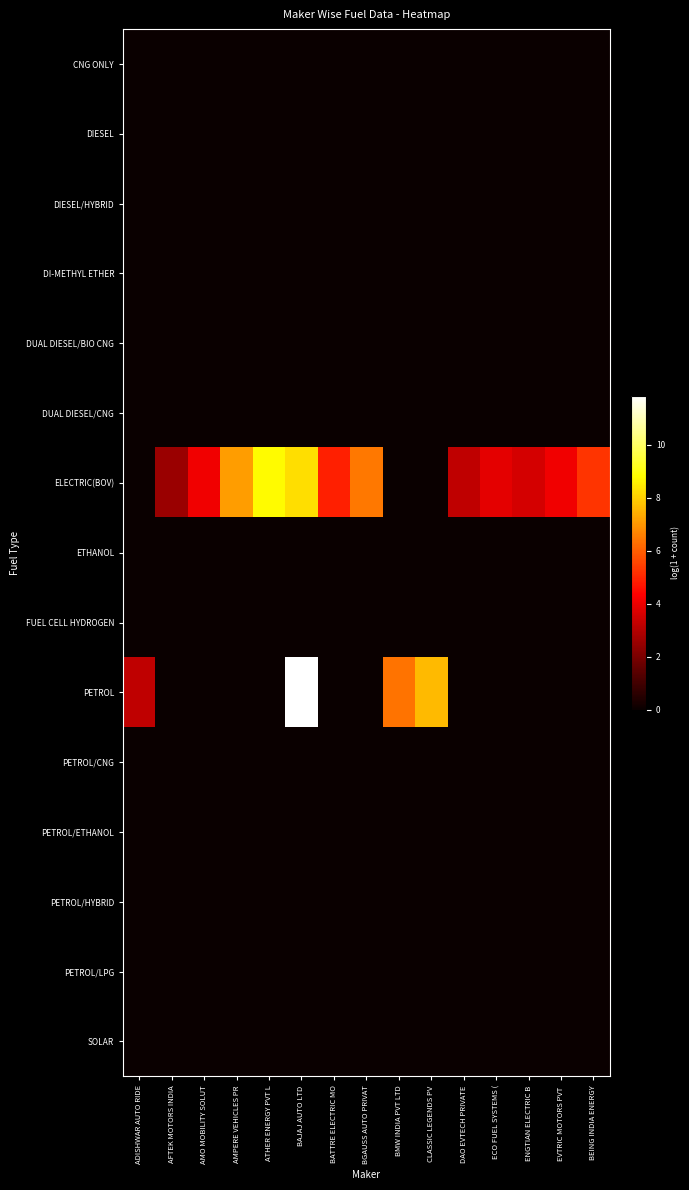

Reading right to left, what are all the values shown in this chart?

CNG ONLY: BEING INDIA ENERGY=0.0	EVTRIC MOTORS PVT =0.0	ENGTIAN ELECTRIC B=0.0	ECO FUEL SYSTEMS (=0.0	DAO EVTECH PRIVATE=0.0	CLASSIC LEGENDS PV=0.0	BMW INDIA PVT LTD=0.0	BGAUSS AUTO PRIVAT=0.0	BATTRE ELECTRIC MO=0.0	BAJAJ AUTO LTD=0.0	ATHER ENERGY PVT L=0.0	AMPERE VEHICLES PR=0.0	AMO MOBILITY SOLUT=0.0	AFTEK MOTORS INDIA=0.0	ADISHWAR AUTO RIDE=0.0
DIESEL: BEING INDIA ENERGY=0.0	EVTRIC MOTORS PVT =0.0	ENGTIAN ELECTRIC B=0.0	ECO FUEL SYSTEMS (=0.0	DAO EVTECH PRIVATE=0.0	CLASSIC LEGENDS PV=0.0	BMW INDIA PVT LTD=0.0	BGAUSS AUTO PRIVAT=0.0	BATTRE ELECTRIC MO=0.0	BAJAJ AUTO LTD=0.0	ATHER ENERGY PVT L=0.0	AMPERE VEHICLES PR=0.0	AMO MOBILITY SOLUT=0.0	AFTEK MOTORS INDIA=0.0	ADISHWAR AUTO RIDE=0.0
DIESEL/HYBRID: BEING INDIA ENERGY=0.0	EVTRIC MOTORS PVT =0.0	ENGTIAN ELECTRIC B=0.0	ECO FUEL SYSTEMS (=0.0	DAO EVTECH PRIVATE=0.0	CLASSIC LEGENDS PV=0.0	BMW INDIA PVT LTD=0.0	BGAUSS AUTO PRIVAT=0.0	BATTRE ELECTRIC MO=0.0	BAJAJ AUTO LTD=0.0	ATHER ENERGY PVT L=0.0	AMPERE VEHICLES PR=0.0	AMO MOBILITY SOLUT=0.0	AFTEK MOTORS INDIA=0.0	ADISHWAR AUTO RIDE=0.0
DI-METHYL ETHER: BEING INDIA ENERGY=0.0	EVTRIC MOTORS PVT =0.0	ENGTIAN ELECTRIC B=0.0	ECO FUEL SYSTEMS (=0.0	DAO EVTECH PRIVATE=0.0	CLASSIC LEGENDS PV=0.0	BMW INDIA PVT LTD=0.0	BGAUSS AUTO PRIVAT=0.0	BATTRE ELECTRIC MO=0.0	BAJAJ AUTO LTD=0.0	ATHER ENERGY PVT L=0.0	AMPERE VEHICLES PR=0.0	AMO MOBILITY SOLUT=0.0	AFTEK MOTORS INDIA=0.0	ADISHWAR AUTO RIDE=0.0
DUAL DIESEL/BIO CNG: BEING INDIA ENERGY=0.0	EVTRIC MOTORS PVT =0.0	ENGTIAN ELECTRIC B=0.0	ECO FUEL SYSTEMS (=0.0	DAO EVTECH PRIVATE=0.0	CLASSIC LEGENDS PV=0.0	BMW INDIA PVT LTD=0.0	BGAUSS AUTO PRIVAT=0.0	BATTRE ELECTRIC MO=0.0	BAJAJ AUTO LTD=0.0	ATHER ENERGY PVT L=0.0	AMPERE VEHICLES PR=0.0	AMO MOBILITY SOLUT=0.0	AFTEK MOTORS INDIA=0.0	ADISHWAR AUTO RIDE=0.0
DUAL DIESEL/CNG: BEING INDIA ENERGY=0.0	EVTRIC MOTORS PVT =0.0	ENGTIAN ELECTRIC B=0.0	ECO FUEL SYSTEMS (=0.0	DAO EVTECH PRIVATE=0.0	CLASSIC LEGENDS PV=0.0	BMW INDIA PVT LTD=0.0	BGAUSS AUTO PRIVAT=0.0	BATTRE ELECTRIC MO=0.0	BAJAJ AUTO LTD=0.0	ATHER ENERGY PVT L=0.0	AMPERE VEHICLES PR=0.0	AMO MOBILITY SOLUT=0.0	AFTEK MOTORS INDIA=0.0	ADISHWAR AUTO RIDE=0.0
ELECTRIC(BOV): BEING INDIA ENERGY=5.2	EVTRIC MOTORS PVT =4.1	ENGTIAN ELECTRIC B=3.6	ECO FUEL SYSTEMS (=3.9	DAO EVTECH PRIVATE=3.2	CLASSIC LEGENDS PV=0.0	BMW INDIA PVT LTD=0.0	BGAUSS AUTO PRIVAT=6.5	BATTRE ELECTRIC MO=4.9	BAJAJ AUTO LTD=8.3	ATHER ENERGY PVT L=8.8	AMPERE VEHICLES PR=7.1	AMO MOBILITY SOLUT=4.1	AFTEK MOTORS INDIA=2.6	ADISHWAR AUTO RIDE=0.0
ETHANOL: BEING INDIA ENERGY=0.0	EVTRIC MOTORS PVT =0.0	ENGTIAN ELECTRIC B=0.0	ECO FUEL SYSTEMS (=0.0	DAO EVTECH PRIVATE=0.0	CLASSIC LEGENDS PV=0.0	BMW INDIA PVT LTD=0.0	BGAUSS AUTO PRIVAT=0.0	BATTRE ELECTRIC MO=0.0	BAJAJ AUTO LTD=0.0	ATHER ENERGY PVT L=0.0	AMPERE VEHICLES PR=0.0	AMO MOBILITY SOLUT=0.0	AFTEK MOTORS INDIA=0.0	ADISHWAR AUTO RIDE=0.0
FUEL CELL HYDROGEN: BEING INDIA ENERGY=0.0	EVTRIC MOTORS PVT =0.0	ENGTIAN ELECTRIC B=0.0	ECO FUEL SYSTEMS (=0.0	DAO EVTECH PRIVATE=0.0	CLASSIC LEGENDS PV=0.0	BMW INDIA PVT LTD=0.0	BGAUSS AUTO PRIVAT=0.0	BATTRE ELECTRIC MO=0.0	BAJAJ AUTO LTD=0.0	ATHER ENERGY PVT L=0.0	AMPERE VEHICLES PR=0.0	AMO MOBILITY SOLUT=0.0	AFTEK MOTORS INDIA=0.0	ADISHWAR AUTO RIDE=0.0
PETROL: BEING INDIA ENERGY=0.0	EVTRIC MOTORS PVT =0.0	ENGTIAN ELECTRIC B=0.0	ECO FUEL SYSTEMS (=0.0	DAO EVTECH PRIVATE=0.0	CLASSIC LEGENDS PV=7.6	BMW INDIA PVT LTD=6.4	BGAUSS AUTO PRIVAT=0.0	BATTRE ELECTRIC MO=0.0	BAJAJ AUTO LTD=11.9	ATHER ENERGY PVT L=0.0	AMPERE VEHICLES PR=0.0	AMO MOBILITY SOLUT=0.0	AFTEK MOTORS INDIA=0.0	ADISHWAR AUTO RIDE=3.2
PETROL/CNG: BEING INDIA ENERGY=0.0	EVTRIC MOTORS PVT =0.0	ENGTIAN ELECTRIC B=0.0	ECO FUEL SYSTEMS (=0.0	DAO EVTECH PRIVATE=0.0	CLASSIC LEGENDS PV=0.0	BMW INDIA PVT LTD=0.0	BGAUSS AUTO PRIVAT=0.0	BATTRE ELECTRIC MO=0.0	BAJAJ AUTO LTD=0.0	ATHER ENERGY PVT L=0.0	AMPERE VEHICLES PR=0.0	AMO MOBILITY SOLUT=0.0	AFTEK MOTORS INDIA=0.0	ADISHWAR AUTO RIDE=0.0
PETROL/ETHANOL: BEING INDIA ENERGY=0.0	EVTRIC MOTORS PVT =0.0	ENGTIAN ELECTRIC B=0.0	ECO FUEL SYSTEMS (=0.0	DAO EVTECH PRIVATE=0.0	CLASSIC LEGENDS PV=0.0	BMW INDIA PVT LTD=0.0	BGAUSS AUTO PRIVAT=0.0	BATTRE ELECTRIC MO=0.0	BAJAJ AUTO LTD=0.0	ATHER ENERGY PVT L=0.0	AMPERE VEHICLES PR=0.0	AMO MOBILITY SOLUT=0.0	AFTEK MOTORS INDIA=0.0	ADISHWAR AUTO RIDE=0.0
PETROL/HYBRID: BEING INDIA ENERGY=0.0	EVTRIC MOTORS PVT =0.0	ENGTIAN ELECTRIC B=0.0	ECO FUEL SYSTEMS (=0.0	DAO EVTECH PRIVATE=0.0	CLASSIC LEGENDS PV=0.0	BMW INDIA PVT LTD=0.0	BGAUSS AUTO PRIVAT=0.0	BATTRE ELECTRIC MO=0.0	BAJAJ AUTO LTD=0.0	ATHER ENERGY PVT L=0.0	AMPERE VEHICLES PR=0.0	AMO MOBILITY SOLUT=0.0	AFTEK MOTORS INDIA=0.0	ADISHWAR AUTO RIDE=0.0
PETROL/LPG: BEING INDIA ENERGY=0.0	EVTRIC MOTORS PVT =0.0	ENGTIAN ELECTRIC B=0.0	ECO FUEL SYSTEMS (=0.0	DAO EVTECH PRIVATE=0.0	CLASSIC LEGENDS PV=0.0	BMW INDIA PVT LTD=0.0	BGAUSS AUTO PRIVAT=0.0	BATTRE ELECTRIC MO=0.0	BAJAJ AUTO LTD=0.0	ATHER ENERGY PVT L=0.0	AMPERE VEHICLES PR=0.0	AMO MOBILITY SOLUT=0.0	AFTEK MOTORS INDIA=0.0	ADISHWAR AUTO RIDE=0.0
SOLAR: BEING INDIA ENERGY=0.0	EVTRIC MOTORS PVT =0.0	ENGTIAN ELECTRIC B=0.0	ECO FUEL SYSTEMS (=0.0	DAO EVTECH PRIVATE=0.0	CLASSIC LEGENDS PV=0.0	BMW INDIA PVT LTD=0.0	BGAUSS AUTO PRIVAT=0.0	BATTRE ELECTRIC MO=0.0	BAJAJ AUTO LTD=0.0	ATHER ENERGY PVT L=0.0	AMPERE VEHICLES PR=0.0	AMO MOBILITY SOLUT=0.0	AFTEK MOTORS INDIA=0.0	ADISHWAR AUTO RIDE=0.0